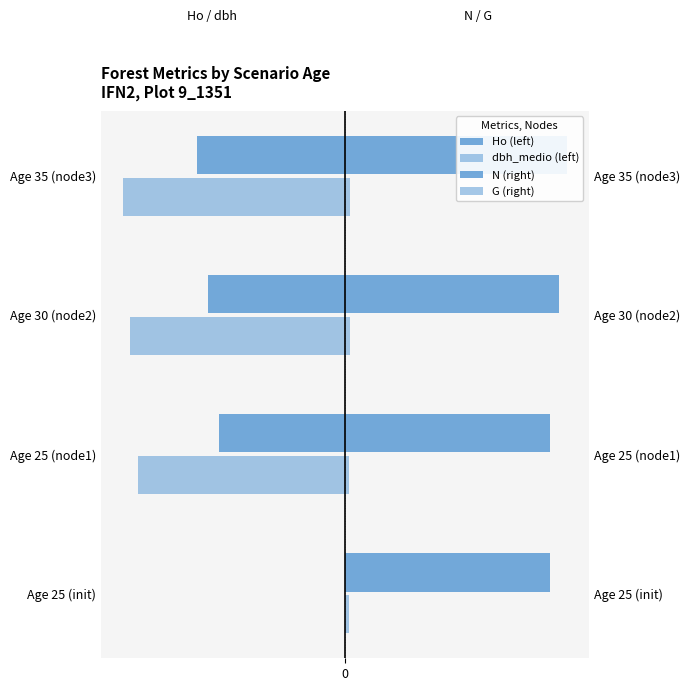

How many bars are there in total?

16